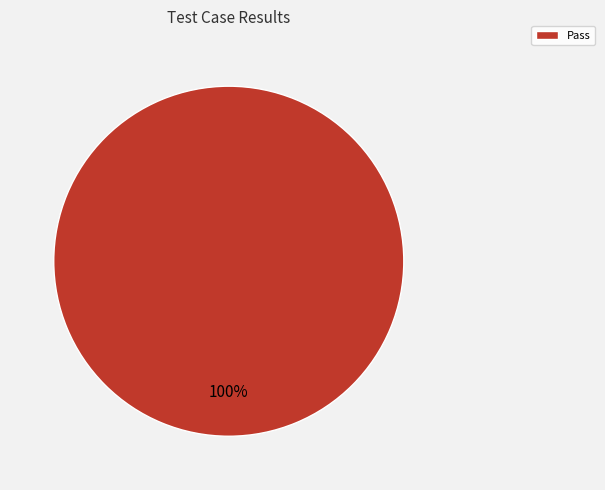

To the nearest percent, what portion does Pass represent?

100%